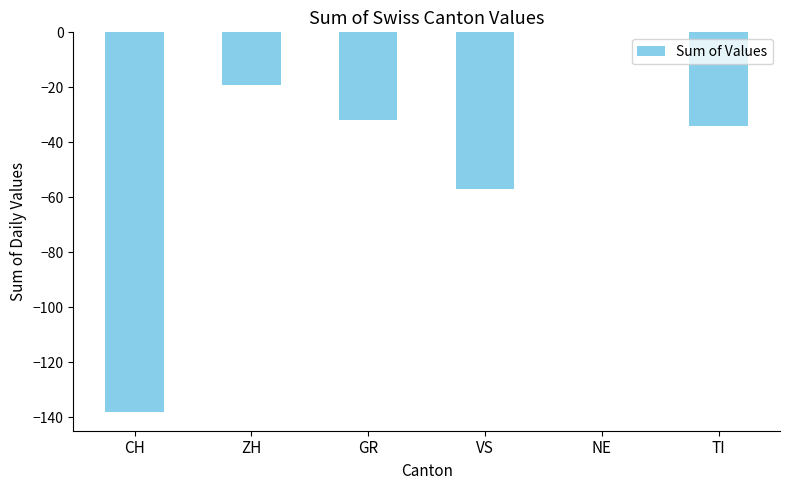

The value at GR is -56. True or false?

False